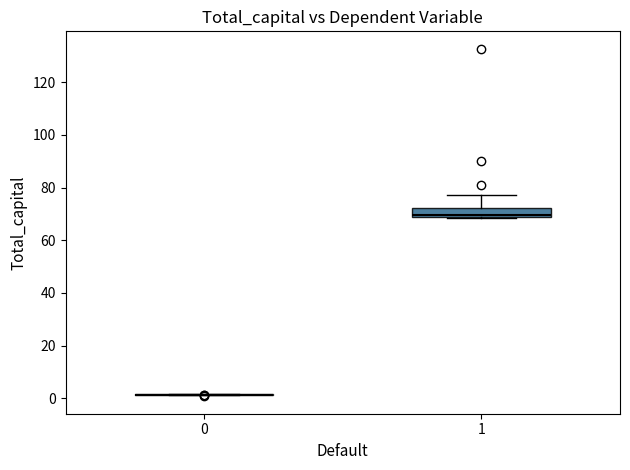

Where does the upper whisker of the box at x = 1 end on the y-axis? The values are not printed on the chart, so give them approximately, as read against the axis.

78